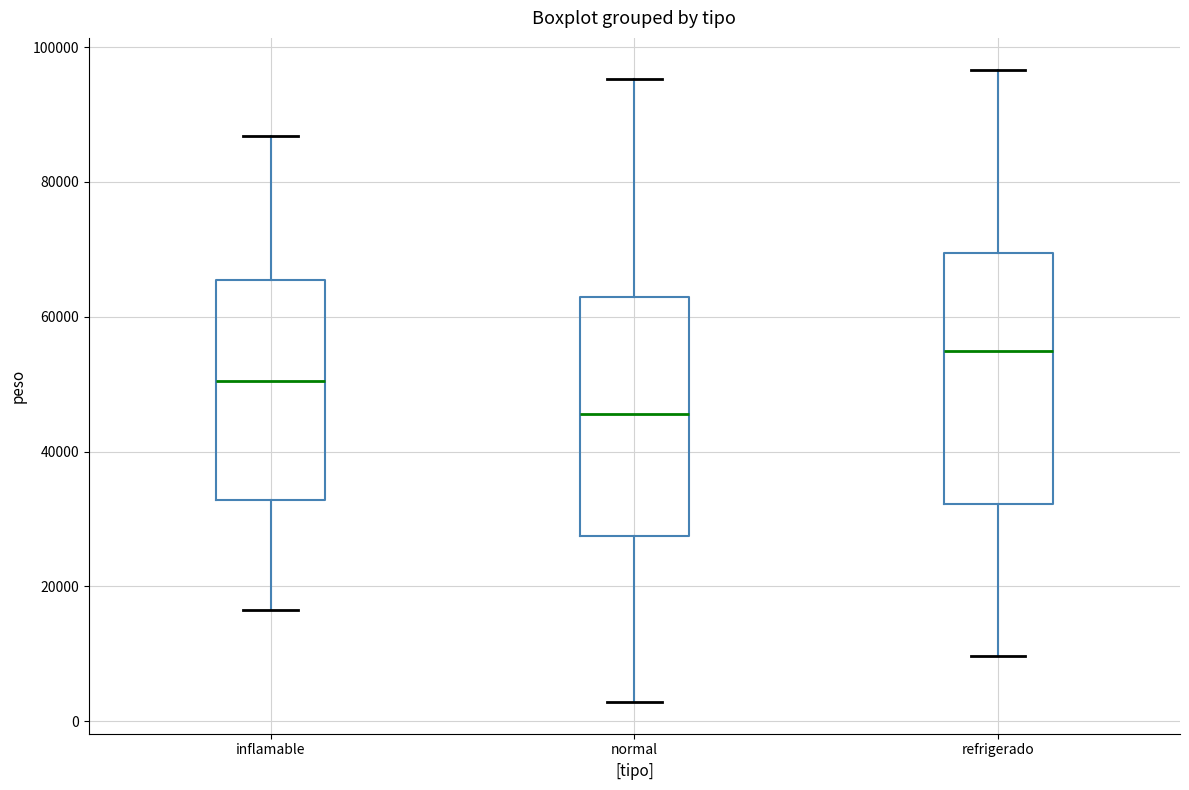

Where does the upper whisker of the box for normal end on the y-axis? The values are not printed on the chart, so give them approximately, as read against the axis.

96000